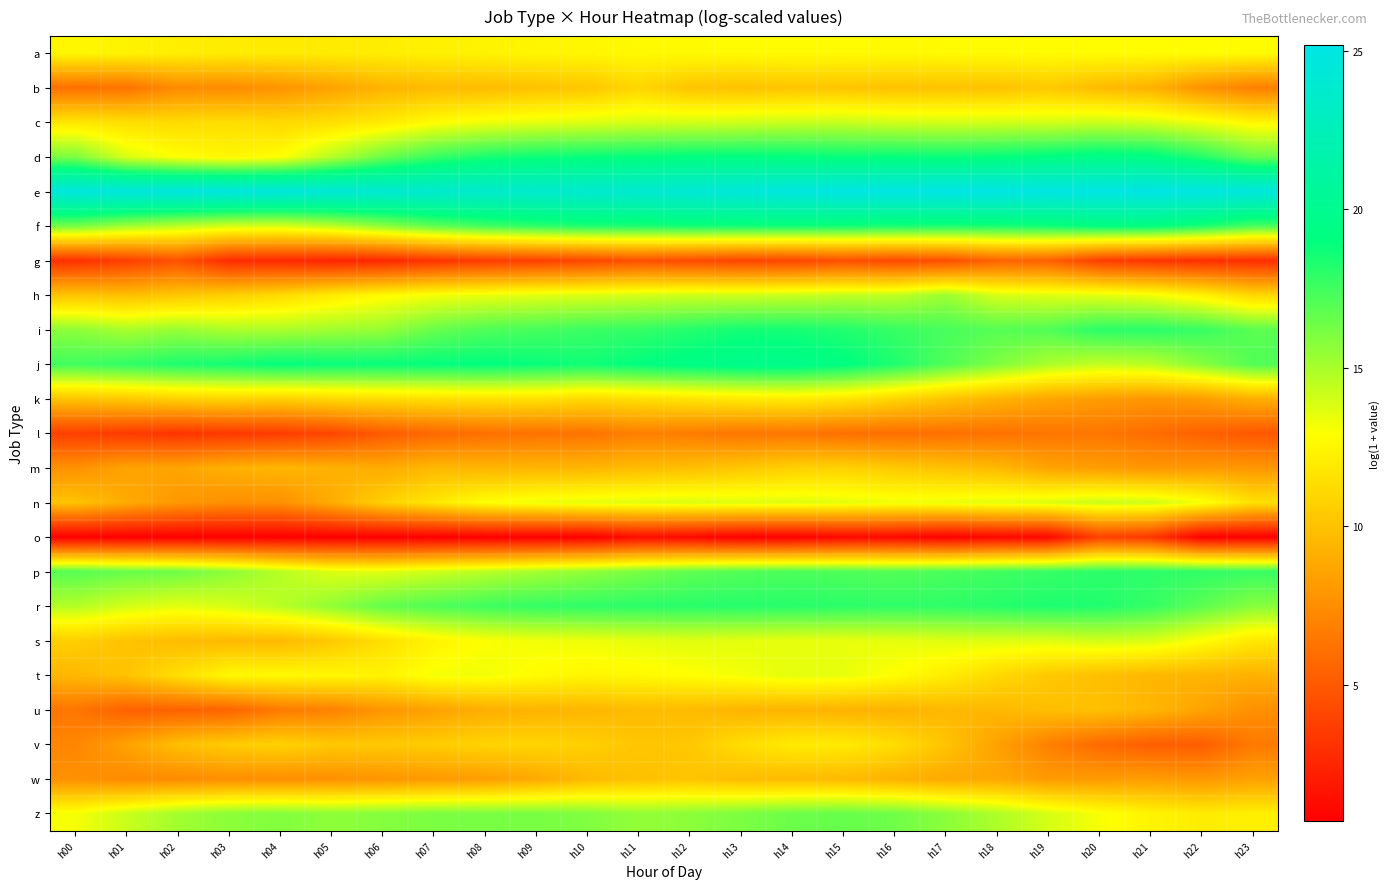

Count the number of data series in this chart.

23